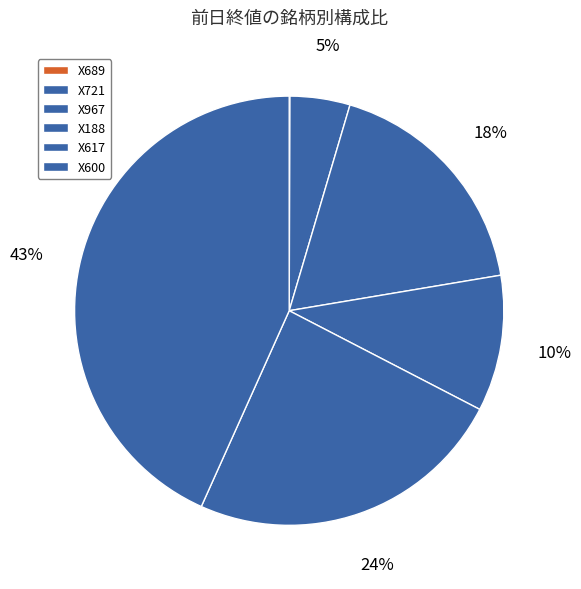

How many slices are in this pie chart?

6